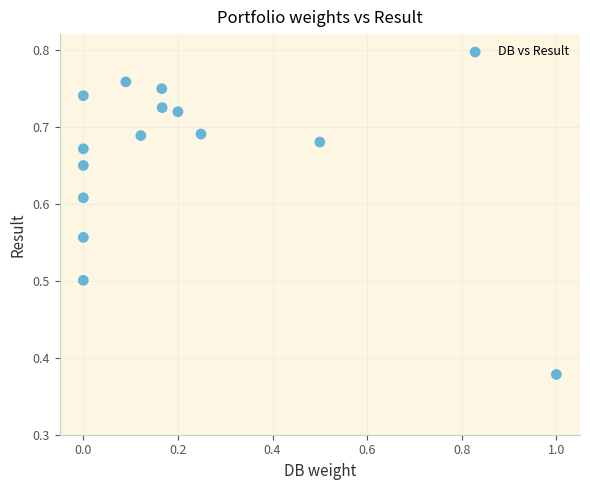

What is the range of X values (max minus min)?

1.0